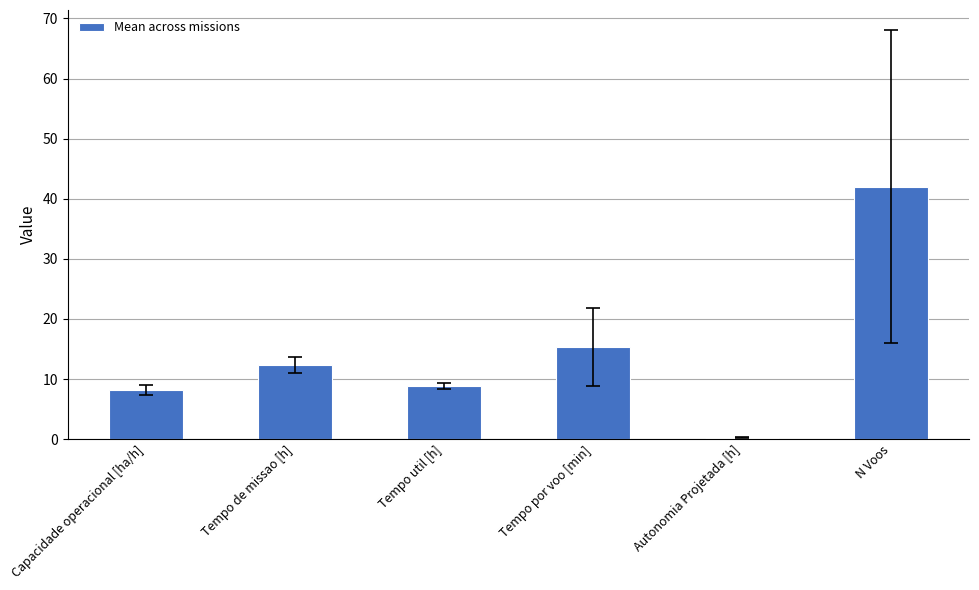

How many bars are there in total?

6